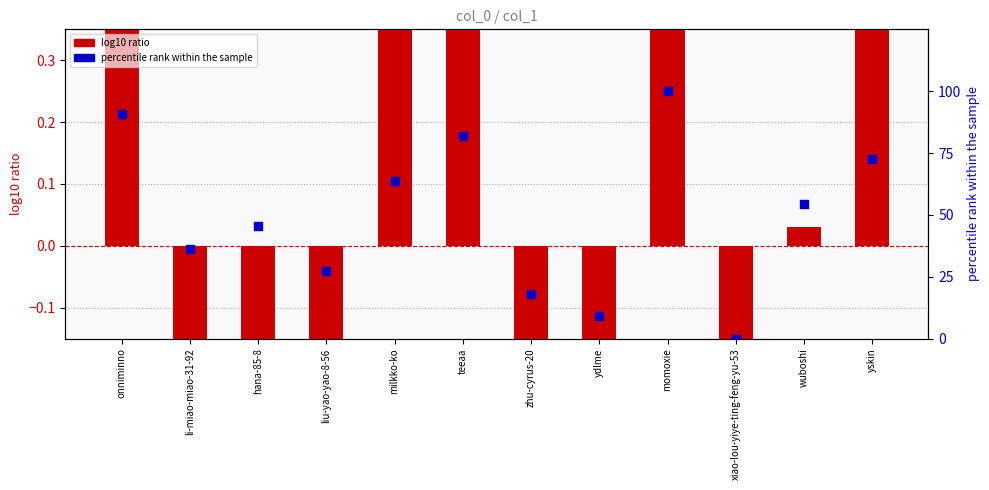

Which series has the widest spread of Y values?

percentile rank within the sample